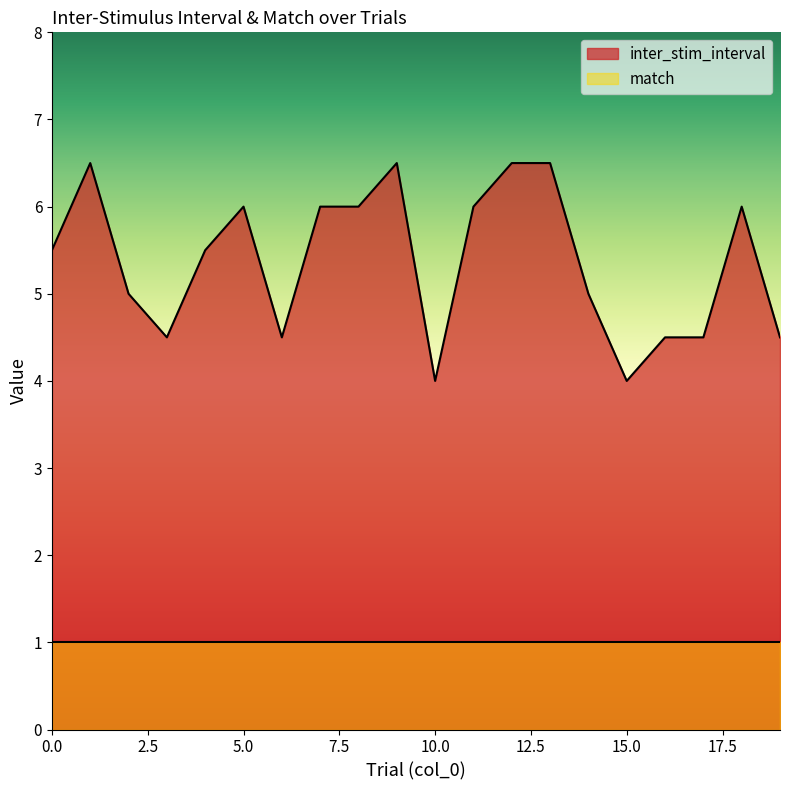

Reading left to right, transcribe all the data shown in this chart.

5.5	6.5	5.0	4.5	5.5	6.0	4.5	6.0	6.0	6.5	4.0	6.0	6.5	6.5	5.0	4.0	4.5	4.5	6.0	4.5